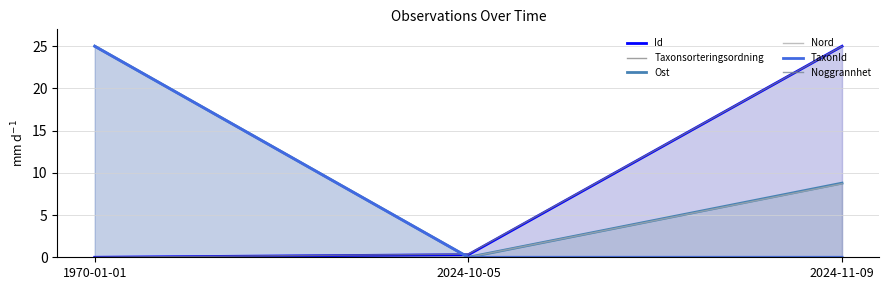

What is the average value of the Id series?

8.4